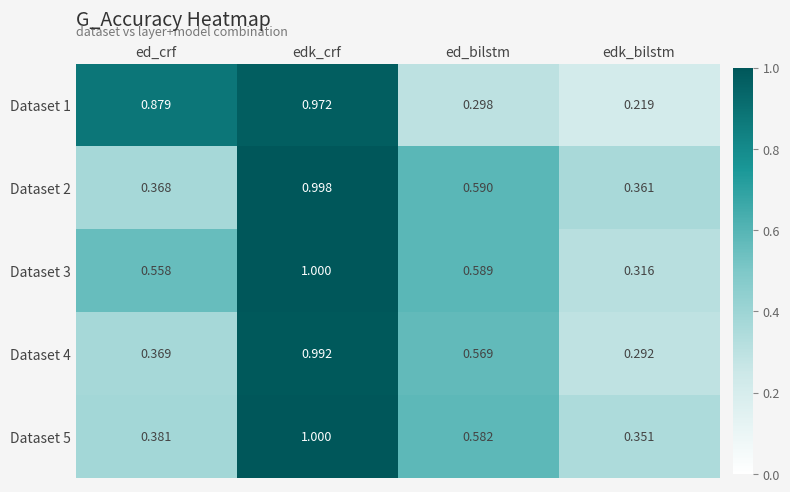

Which series has the largest total across all categories?

Dataset 3